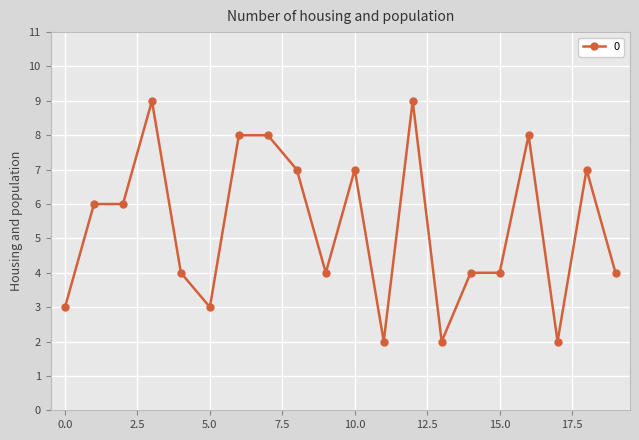

What is the average value?

5